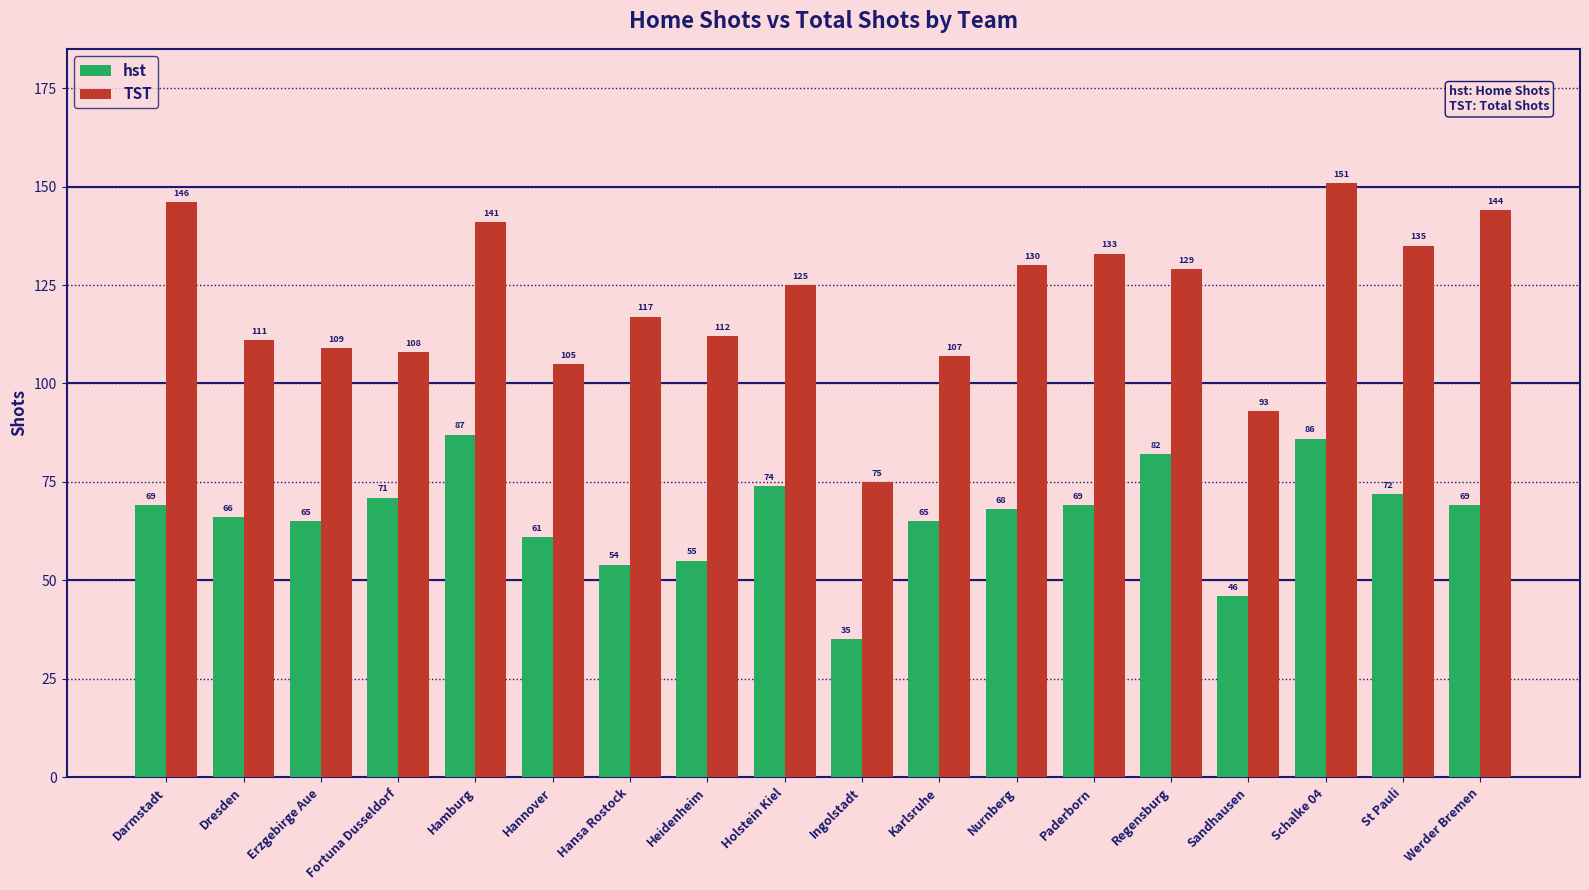

What is the greatest value displayed?

151